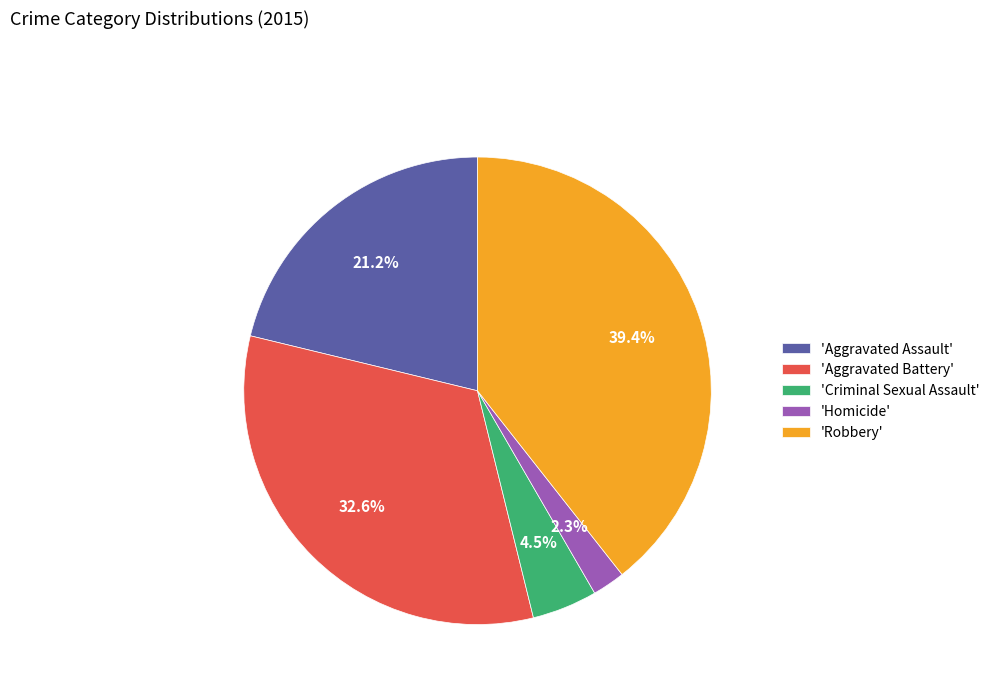

What is the ratio of the value at 'Aggravated Assault' to the value at 'Robbery'?

0.5